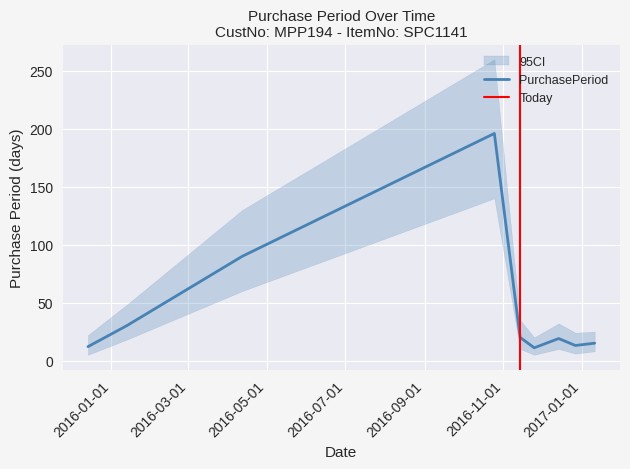

What is the smallest value displayed?

11